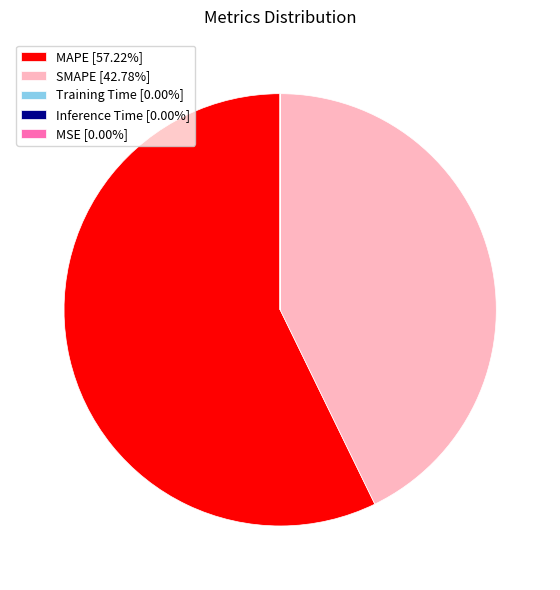

Is there a majority slice in this chart?

Yes